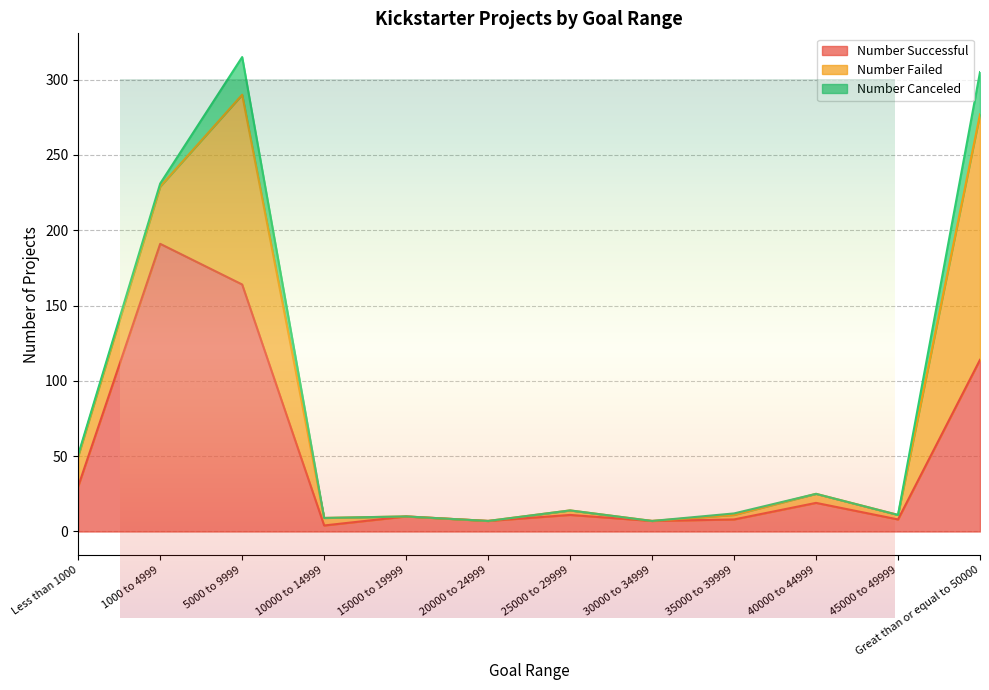

What is the total value across all series at 45000 to 49999?

11